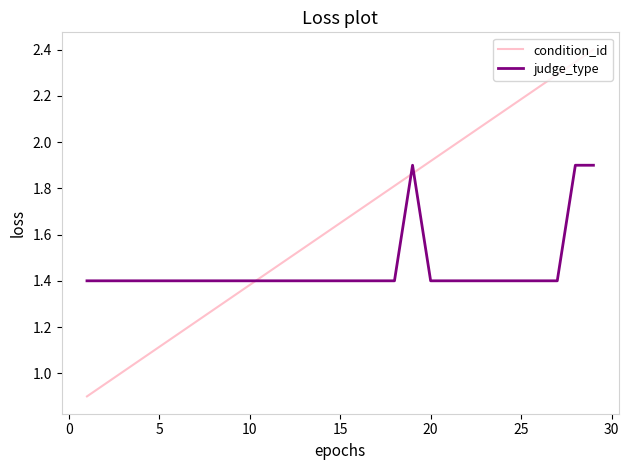

Rank the series by their average value, from lowest to highest.

judge_type, condition_id